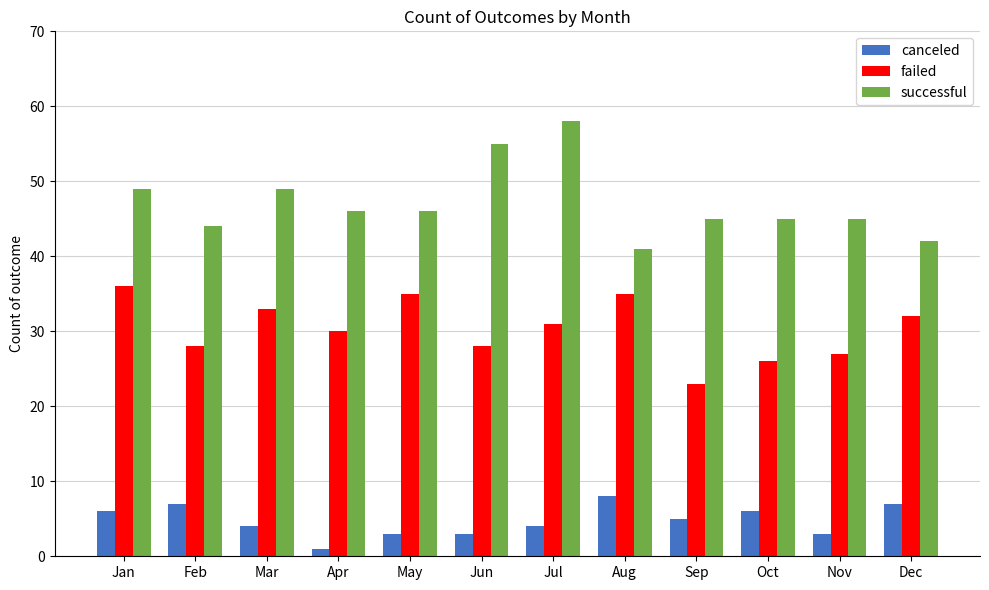

What is the value of the failed bar at the 6th from the left?

28